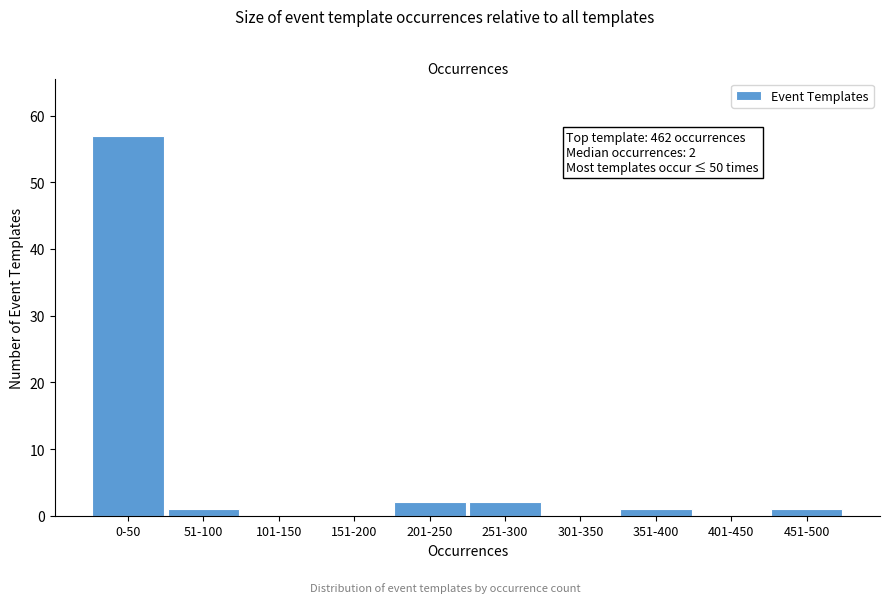

Reading left to right, transcribe all the data shown in this chart.

0-50=57	51-100=1	101-150=0	151-200=0	201-250=2	251-300=2	301-350=0	351-400=1	401-450=0	451-500=1